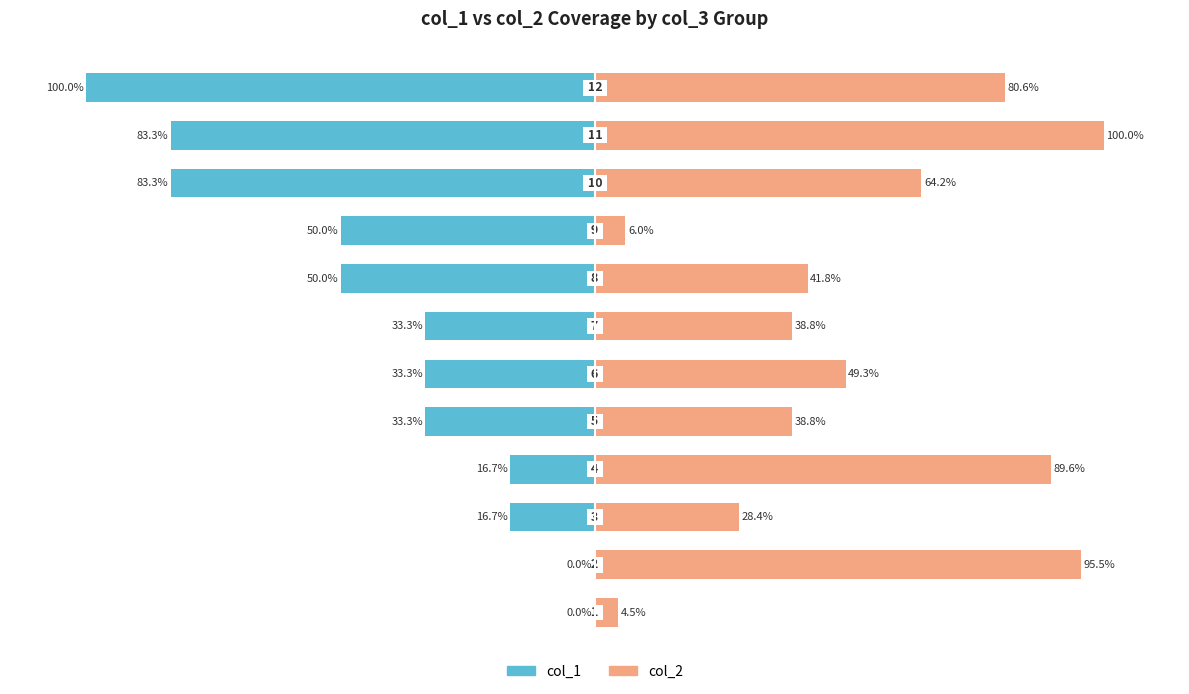

What is the highest value of the col_2 series?

100.0